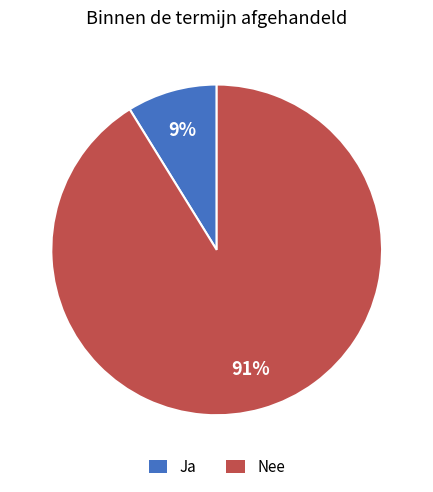

Between Ja and Nee, which is larger?

Nee